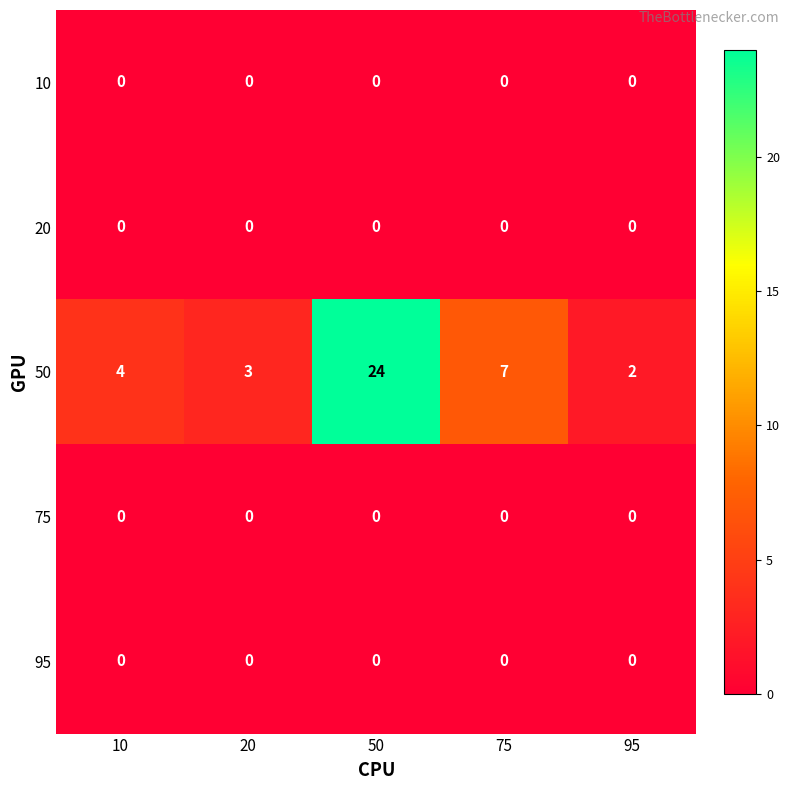

Reading left to right, what are all the values shown in this chart?

10: 10=0	20=0	50=0	75=0	95=0
20: 10=0	20=0	50=0	75=0	95=0
50: 10=4	20=3	50=24	75=7	95=2
75: 10=0	20=0	50=0	75=0	95=0
95: 10=0	20=0	50=0	75=0	95=0